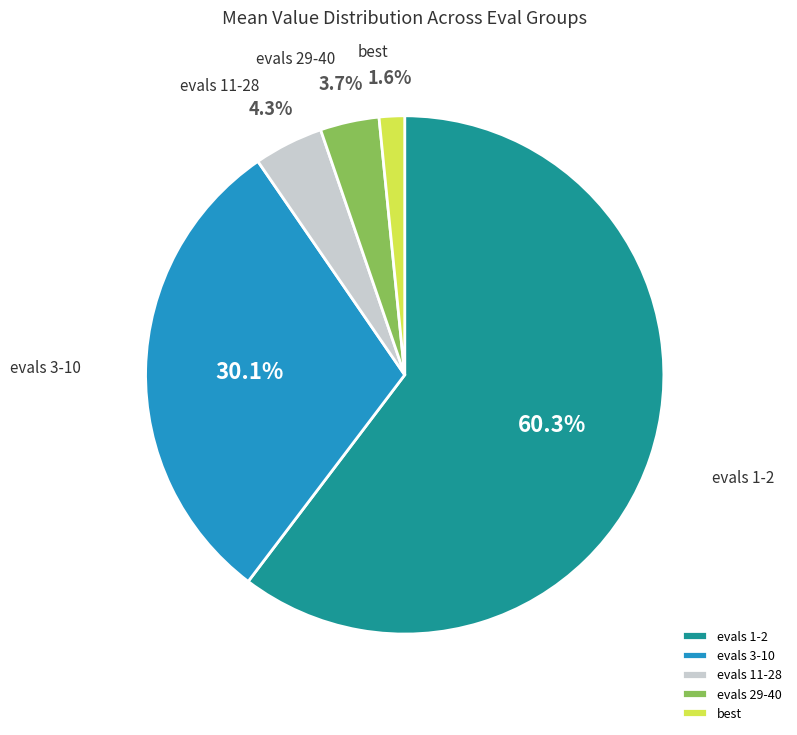

Which has a higher value, best or evals 11-28?

evals 11-28